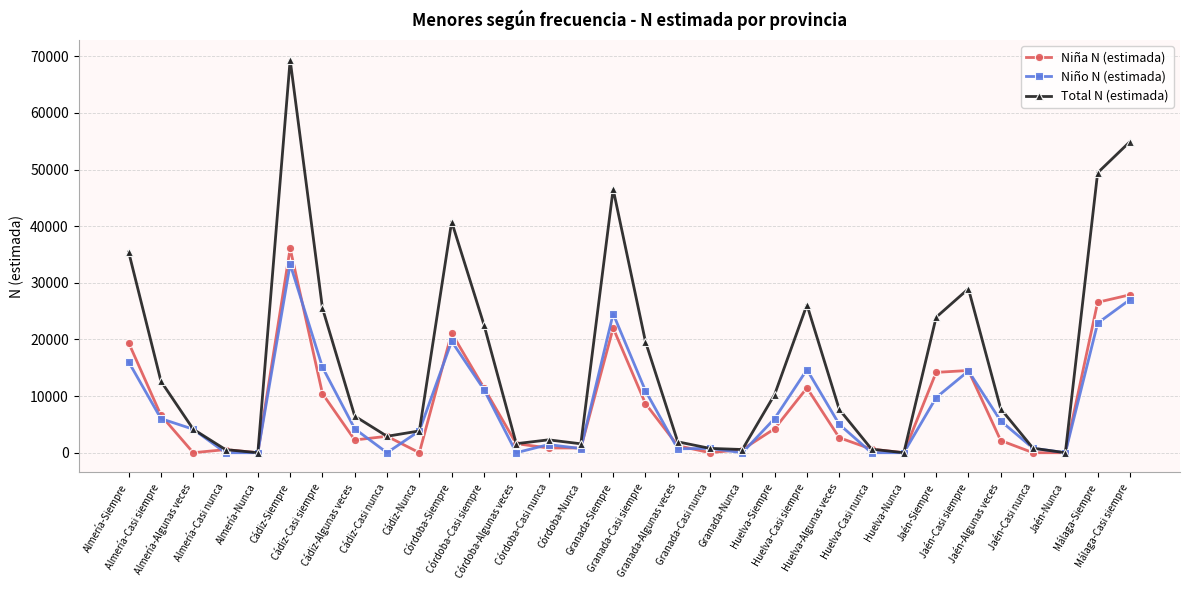

What is the value of the Niño N (estimada) point at the 10th from the left?

3846